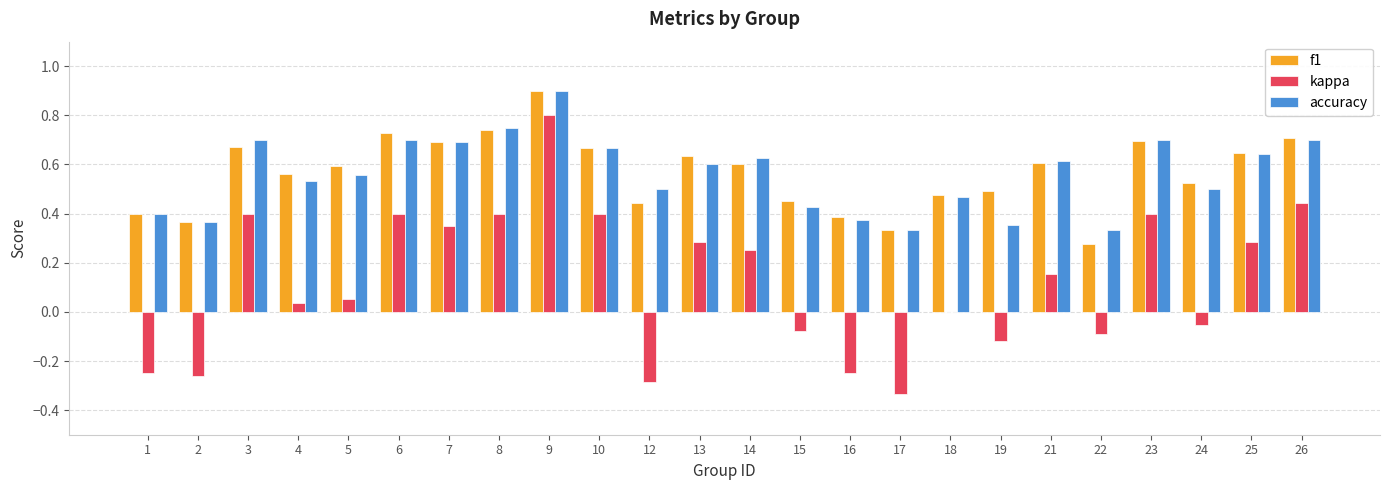

Which series changed the most between 17 and 24?

kappa